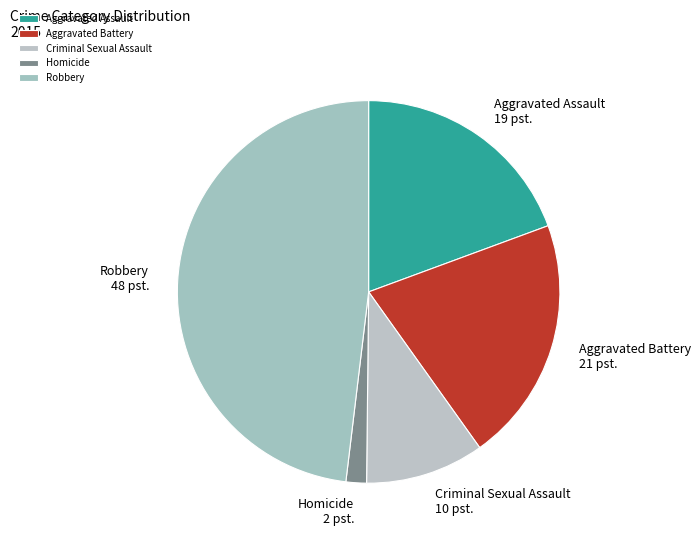

Combined, do Criminal Sexual Assault and Aggravated Battery account for over 50%?

No